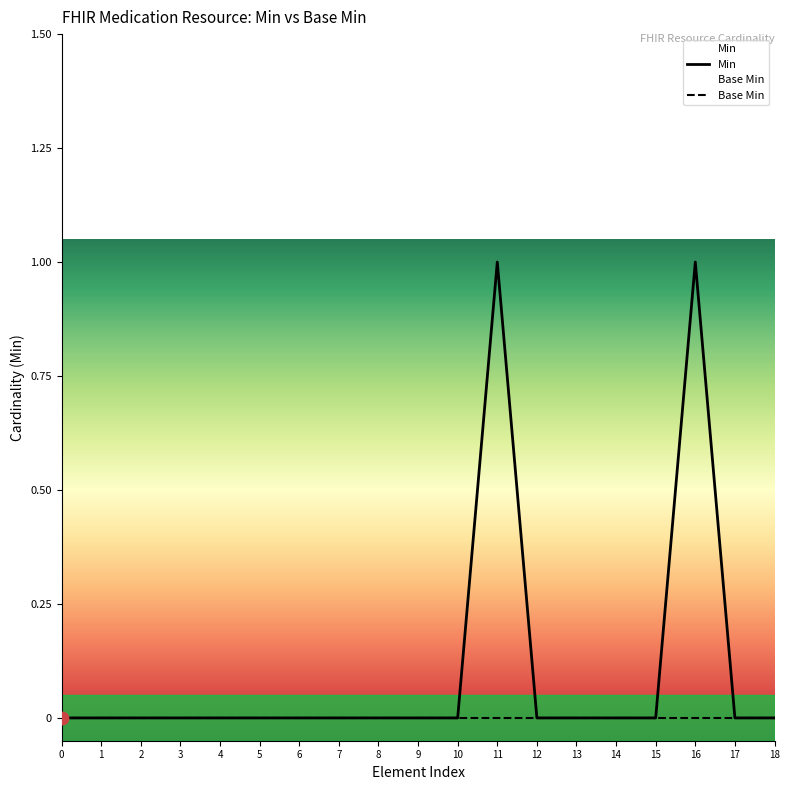

Is the value of Min at 16 greater than the value of Base Min at 12?

Yes